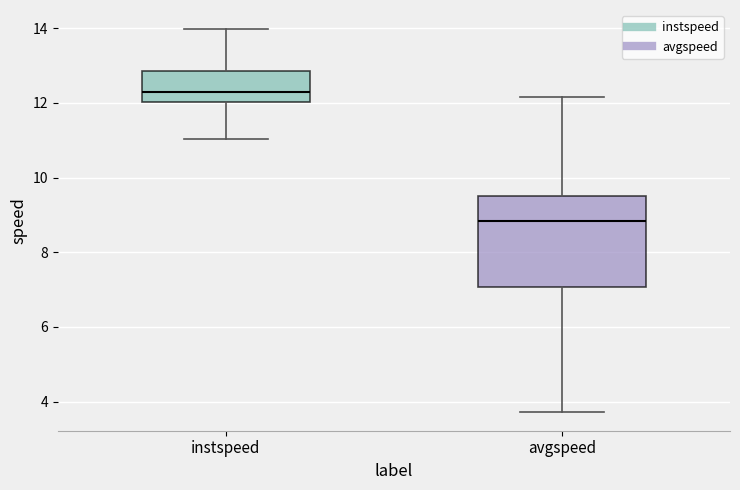

Reading left to right, read every box against the y-axis: the position of its median line, the range the box covers, and the ends of its whiskers. The values are not printed on the chart, so give them approximately, as read against the axis.

instspeed: median 12.2, box 12.0 to 12.8, whiskers 11.0 to 14.0
avgspeed: median 8.8, box 7.0 to 9.6, whiskers 3.8 to 12.2